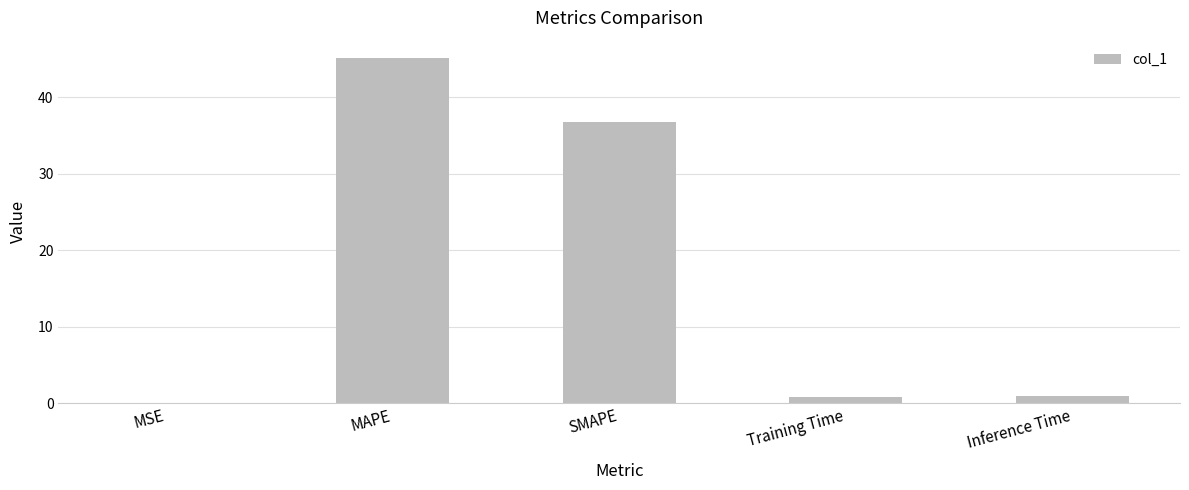

What is the average value?

16.7